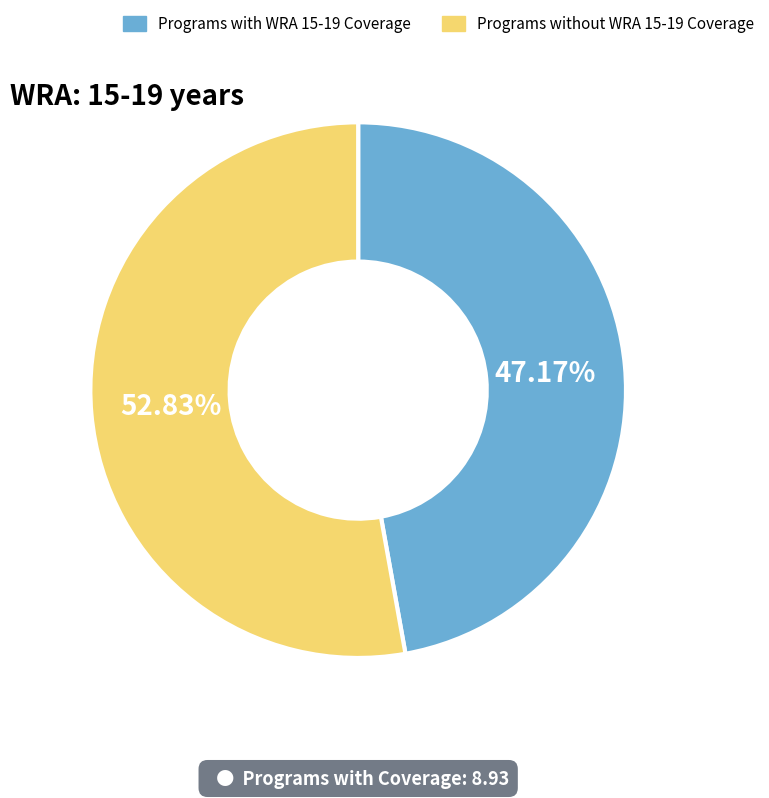

Which category has the biggest portion of the pie?

Programs without WRA 15-19 Coverage